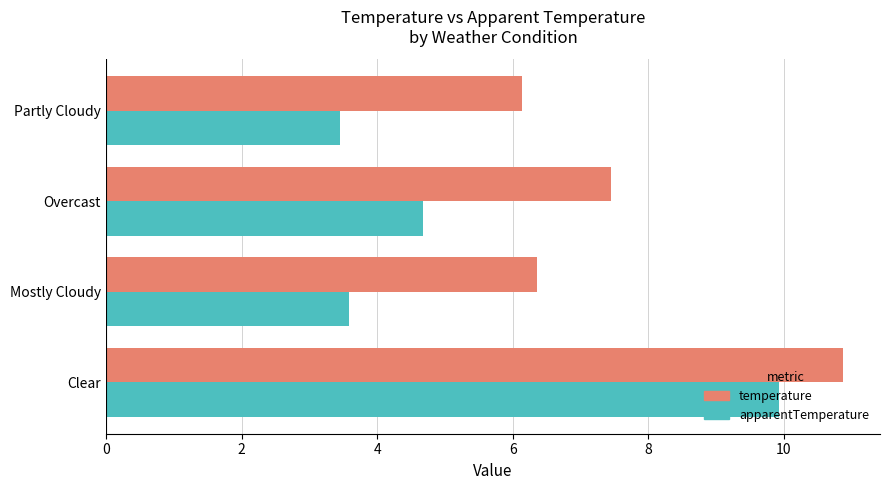

What are all the series names shown in the legend?

temperature, apparentTemperature